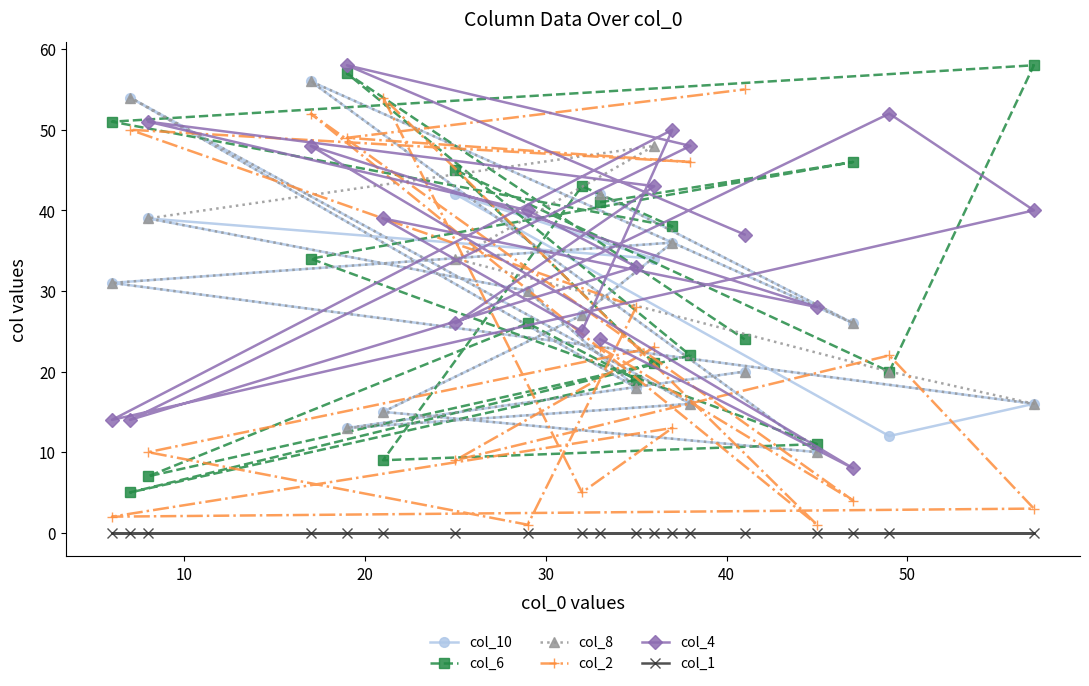

Which series has the largest total across all categories?

col_4